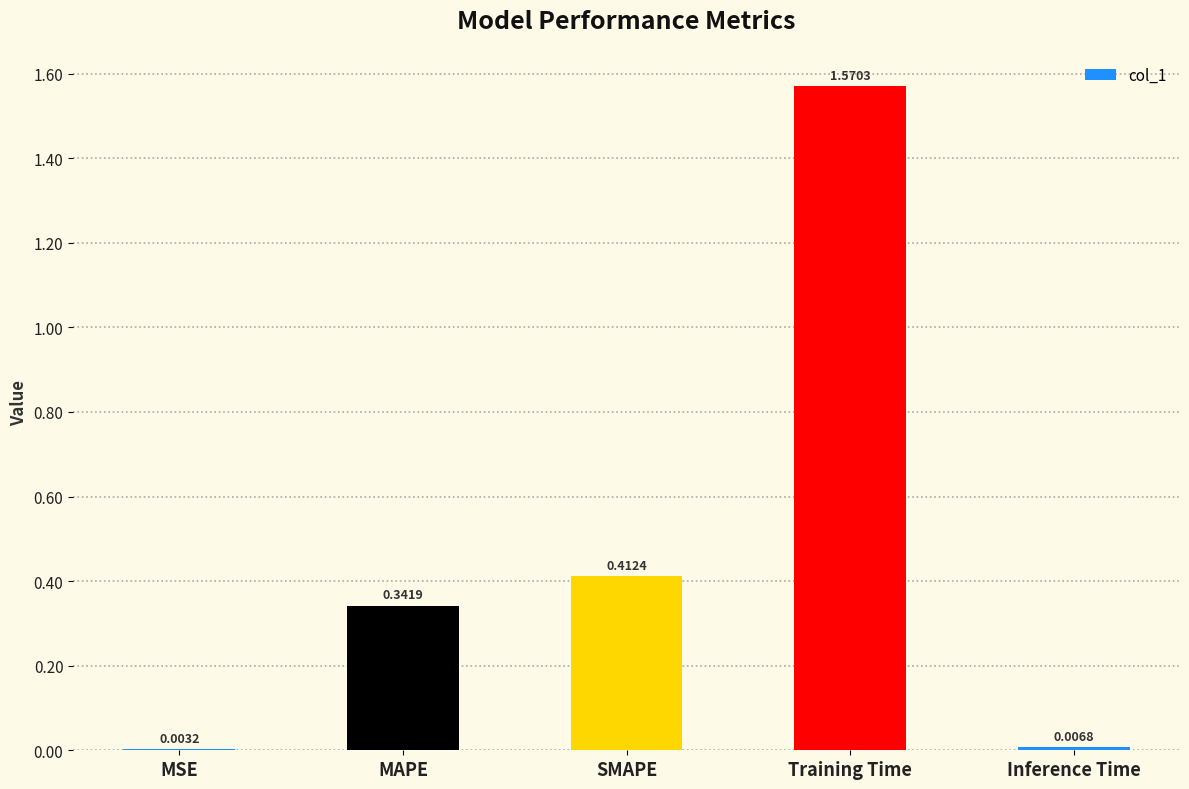

At which category does the chart reach its peak across all series?

Training Time